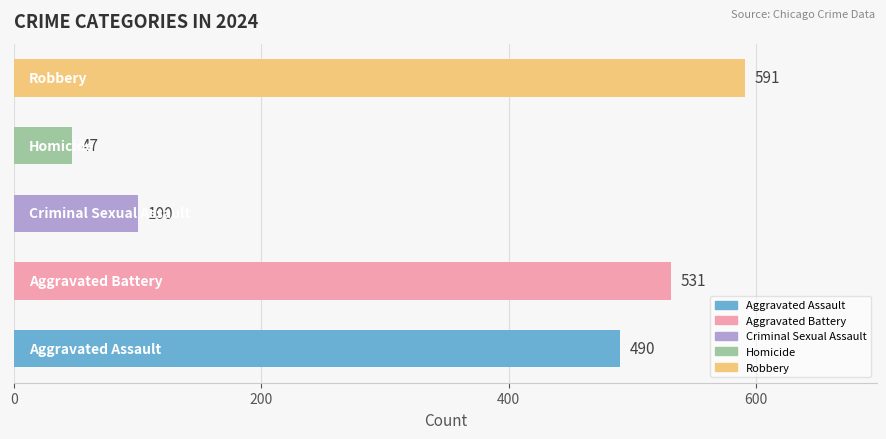

What is the sum of all values?

1759